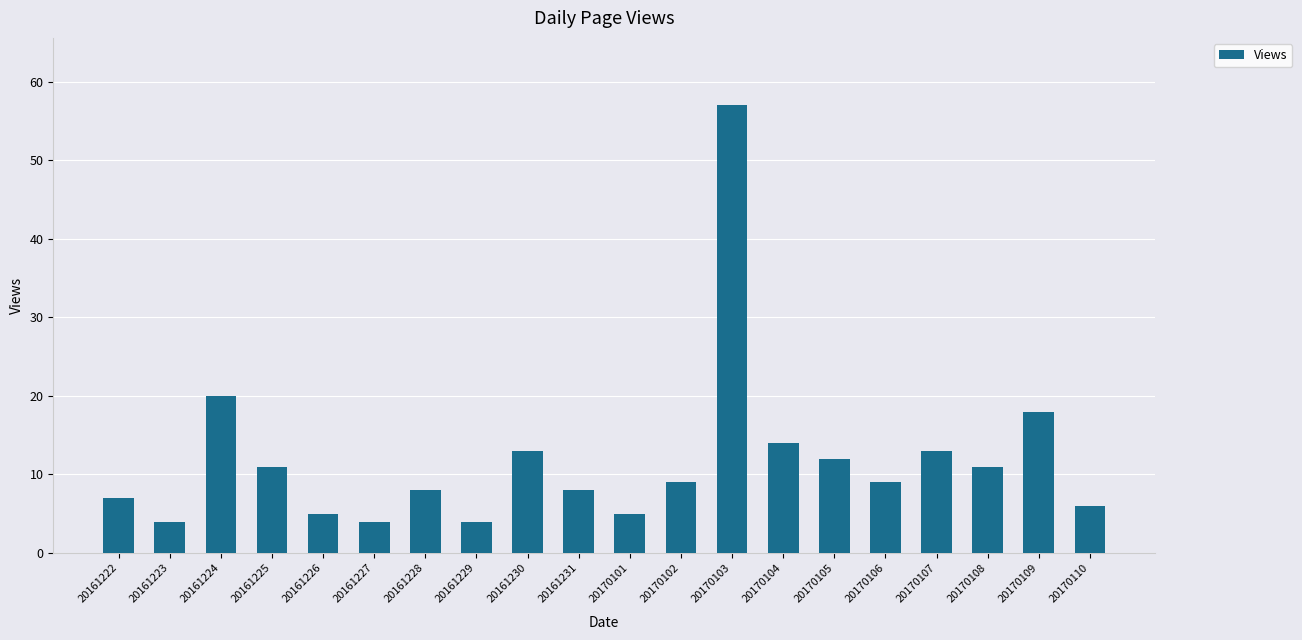

What is the value of the 1st bar from the left?

7